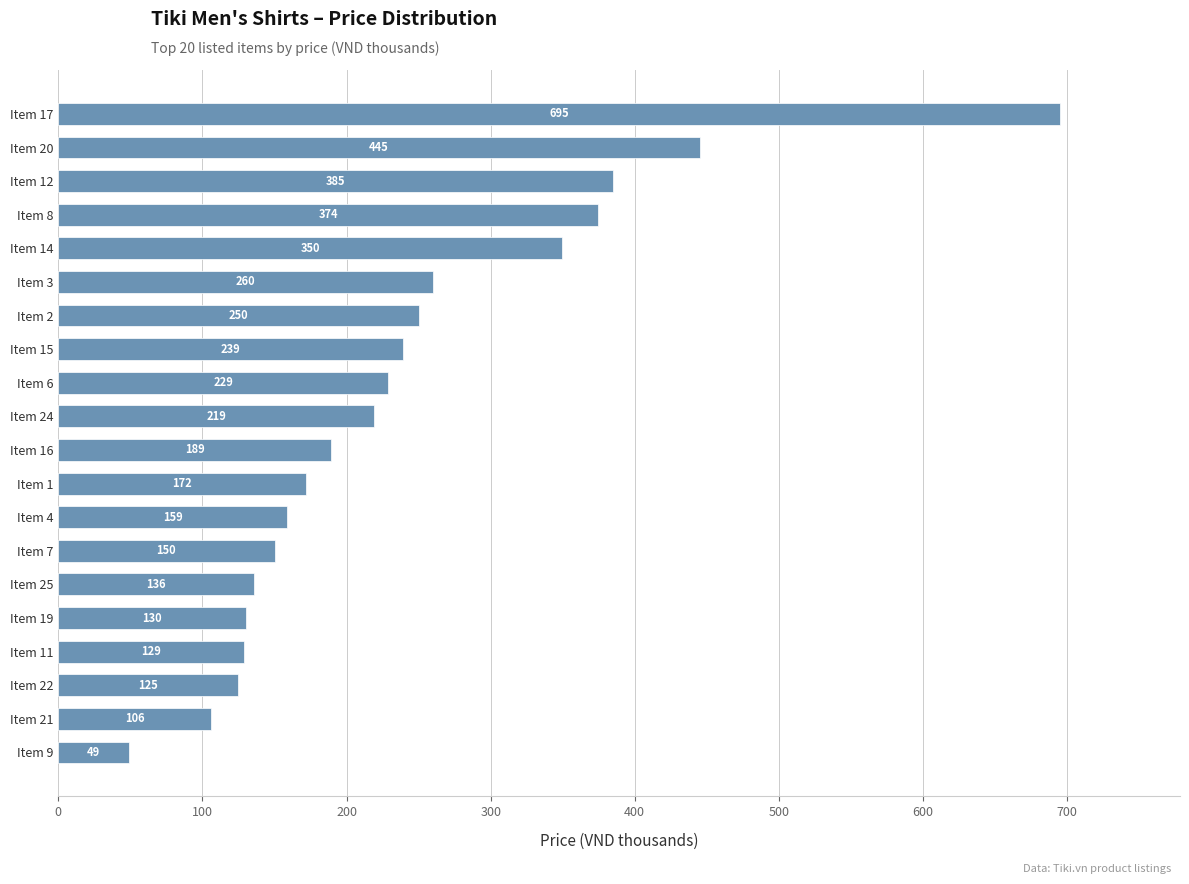

List the labels in order of value, smallest first.

Item 9, Item 21, Item 22, Item 11, Item 19, Item 25, Item 7, Item 4, Item 1, Item 16, Item 24, Item 6, Item 15, Item 2, Item 3, Item 14, Item 8, Item 12, Item 20, Item 17